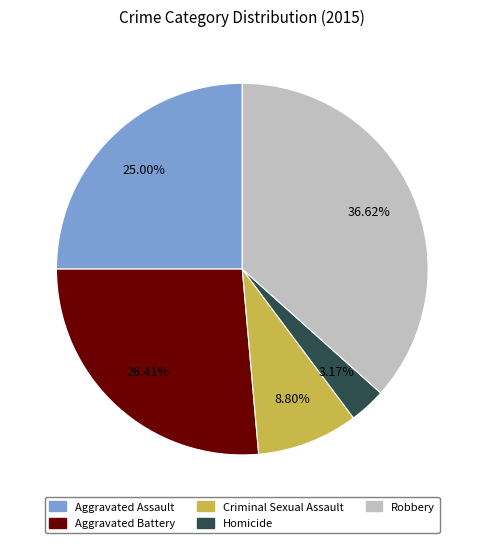

Is there a majority slice in this chart?

No